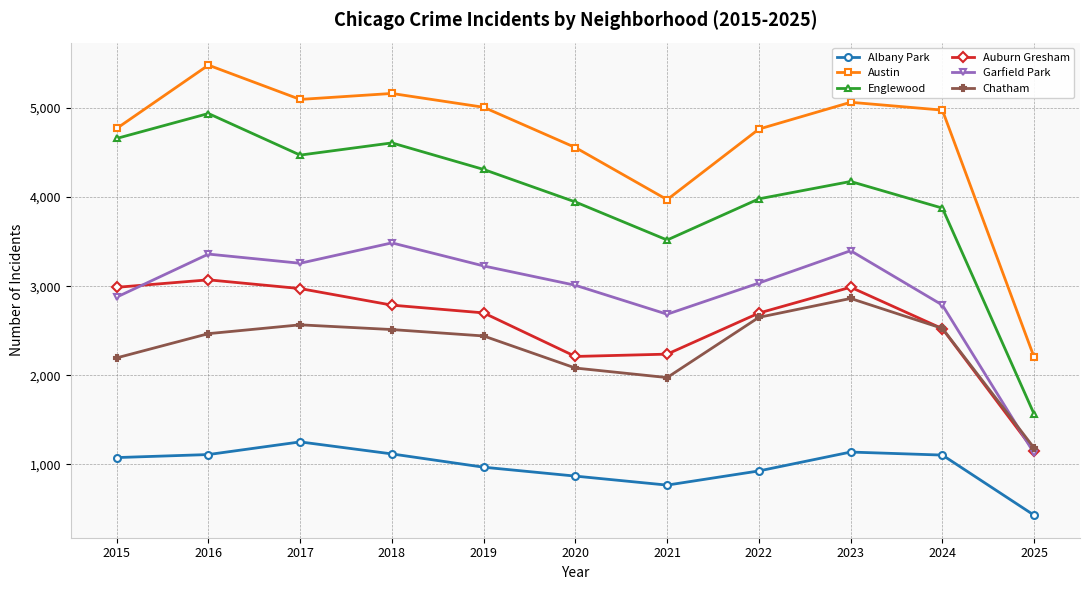

At how many categories does at least one series exceed 4175?

9